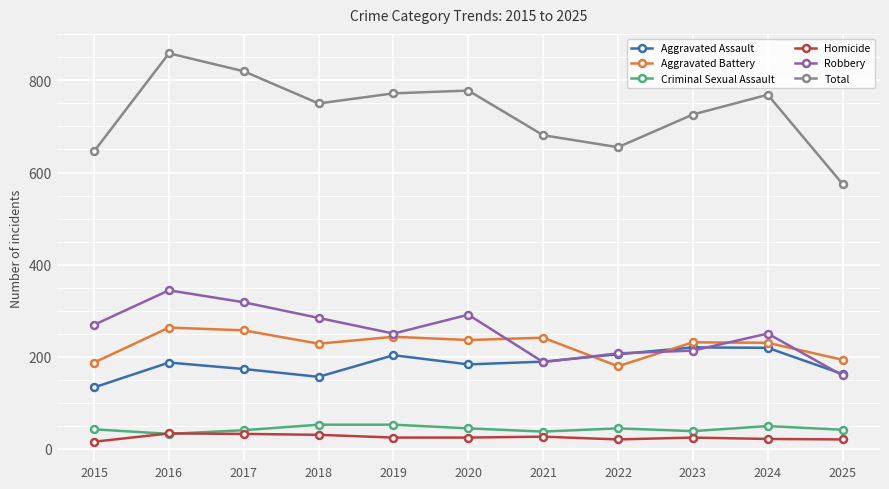

What is the total value across all series at 2025?

1150